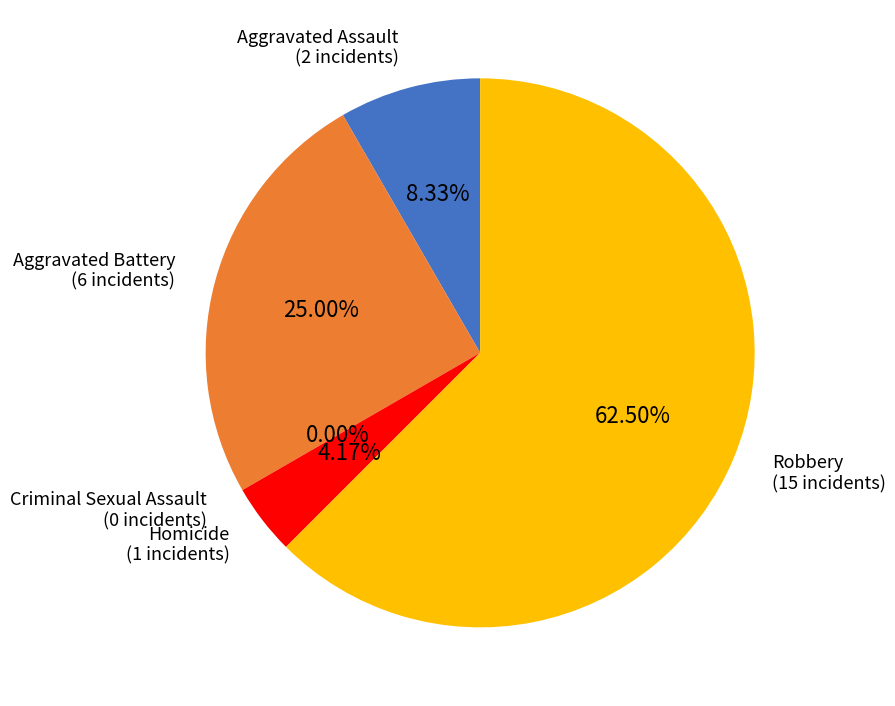

True or false: Aggravated Assault accounts for 1% of the total.

False